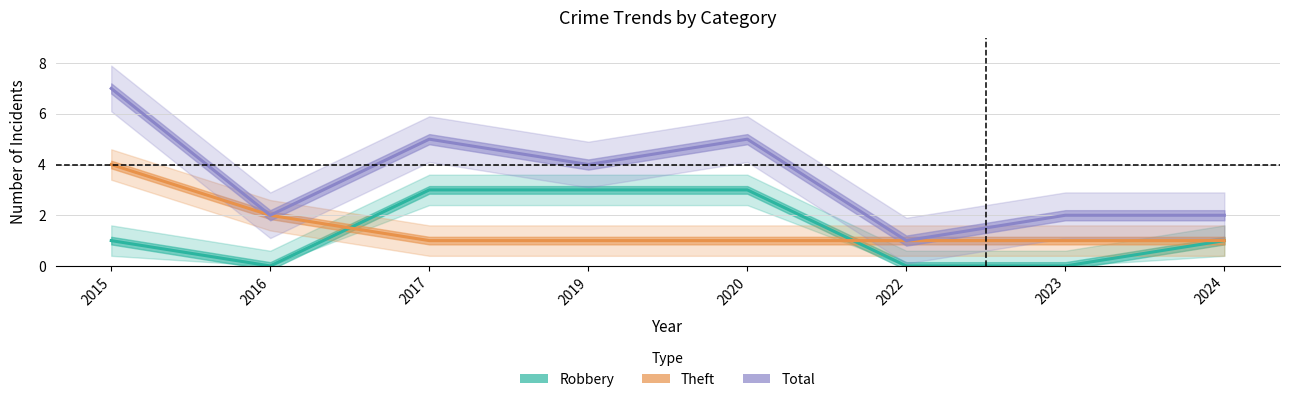

How many lines are shown in the chart?

3